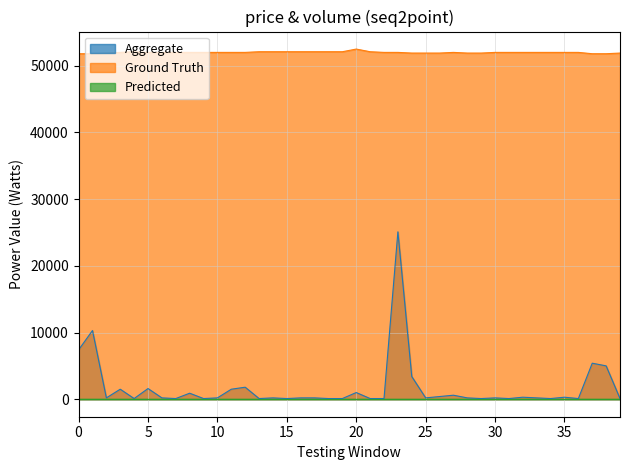

What is the highest value of the Aggregate series?

25100